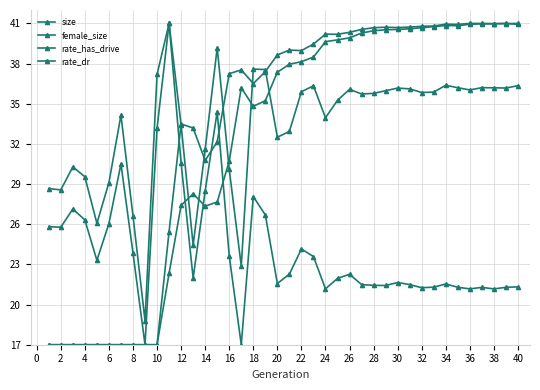

How many lines are shown in the chart?

4